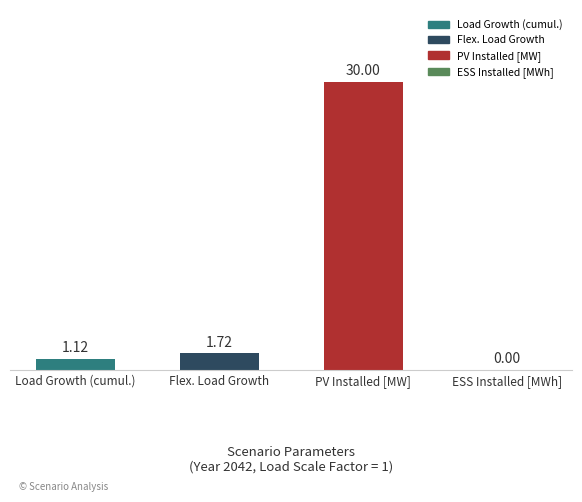

Which category has the highest value across all series?

PV Installed [MW]